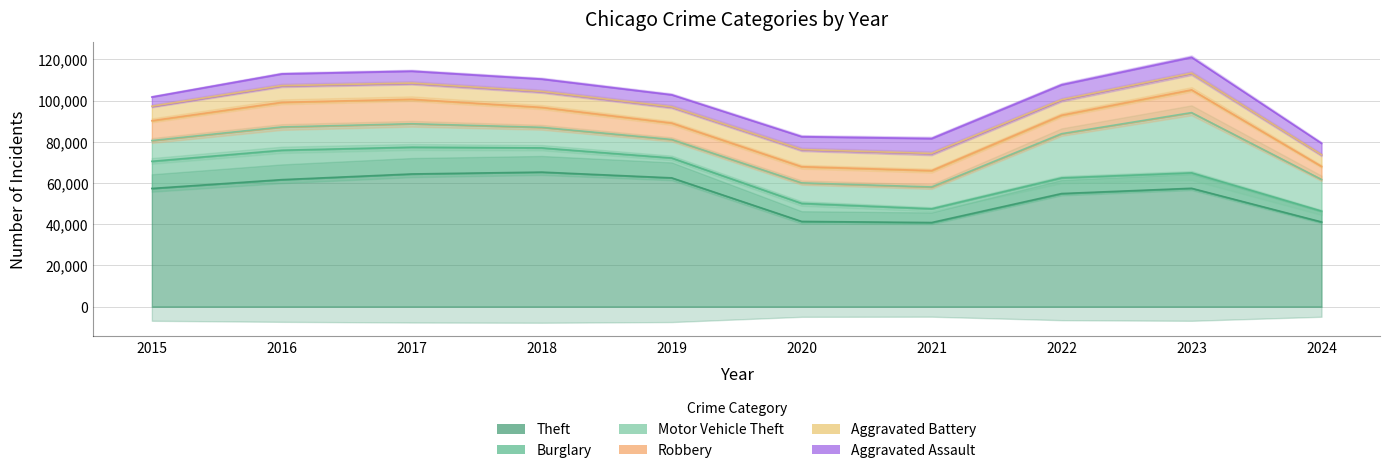

True or false: Motor Vehicle Theft and Theft intersect in this chart.

False